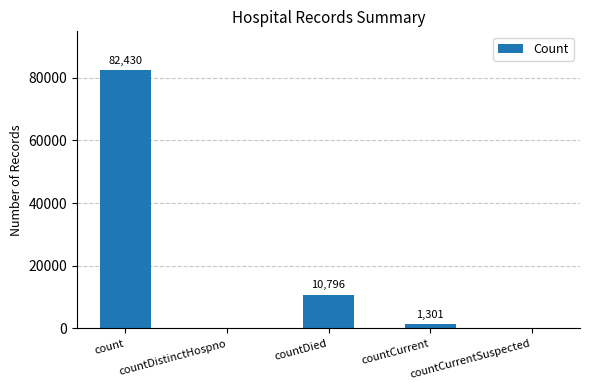

What is the greatest value displayed?

82430